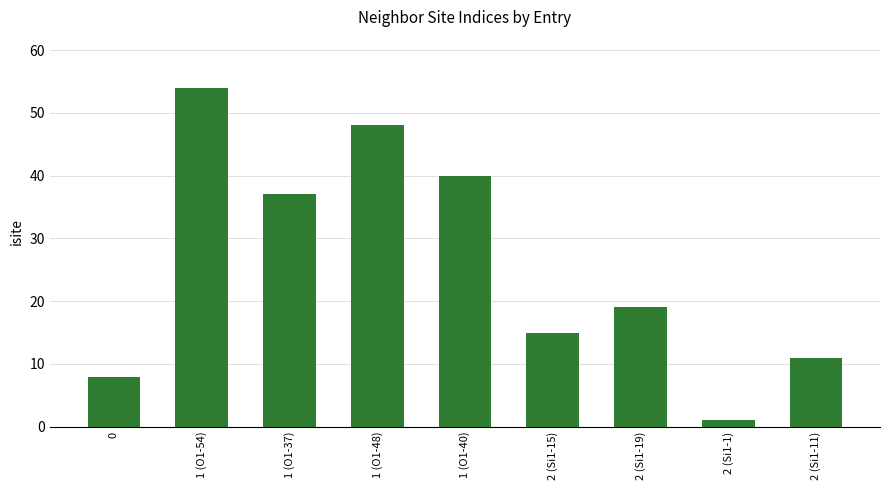

List the labels in order of value, smallest first.

2 (Si1-1), 0, 2 (Si1-11), 2 (Si1-15), 2 (Si1-19), 1 (O1-37), 1 (O1-40), 1 (O1-48), 1 (O1-54)